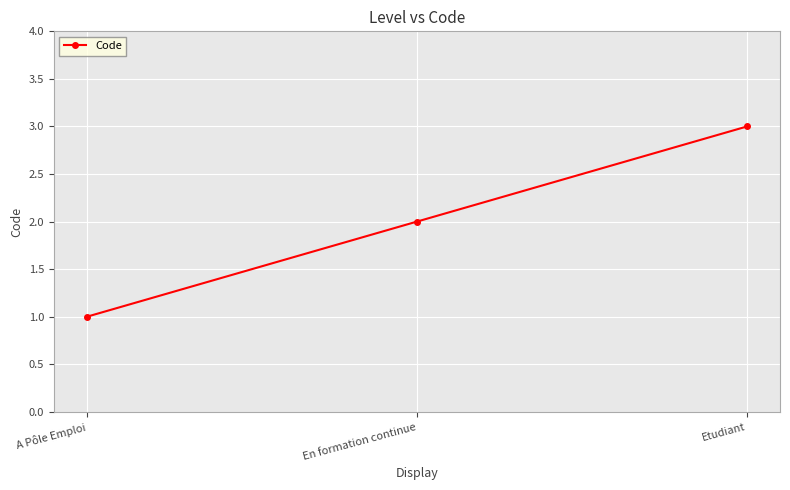

The chart shows a value of 1 at A Pôle Emploi. True or false?

True